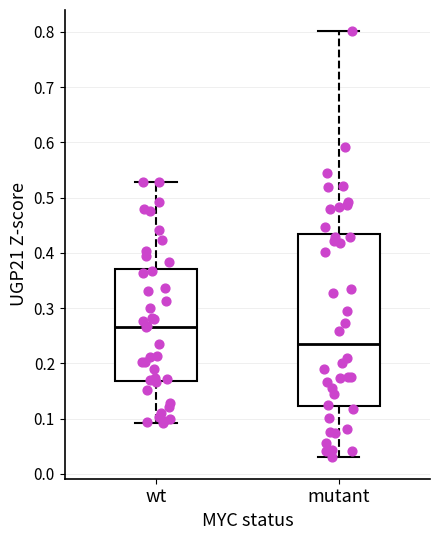

Where is the lower edge of the box for mutant on the y-axis? The values are not printed on the chart, so give them approximately, as read against the axis.

0.12